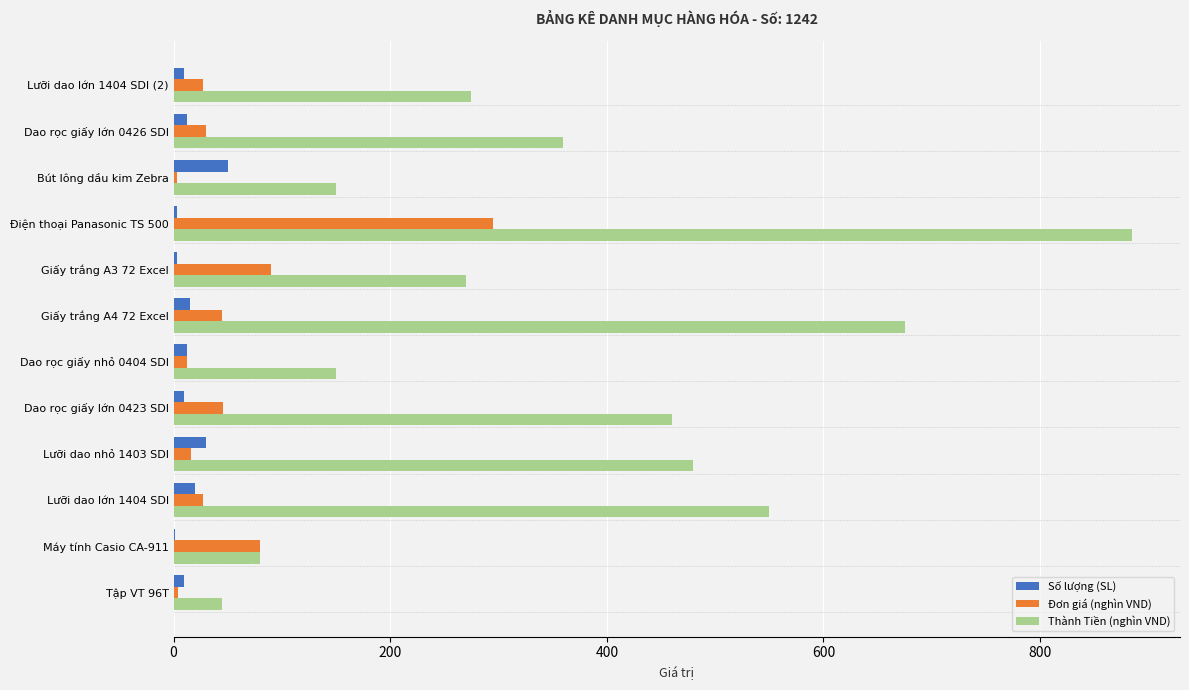

At which label does Thành Tiền (nghìn VND) reach its peak?

Điện thoại Panasonic TS 500